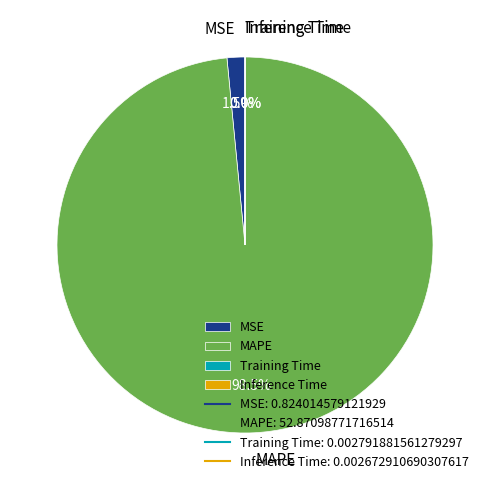

Which slice is the largest?

MAPE